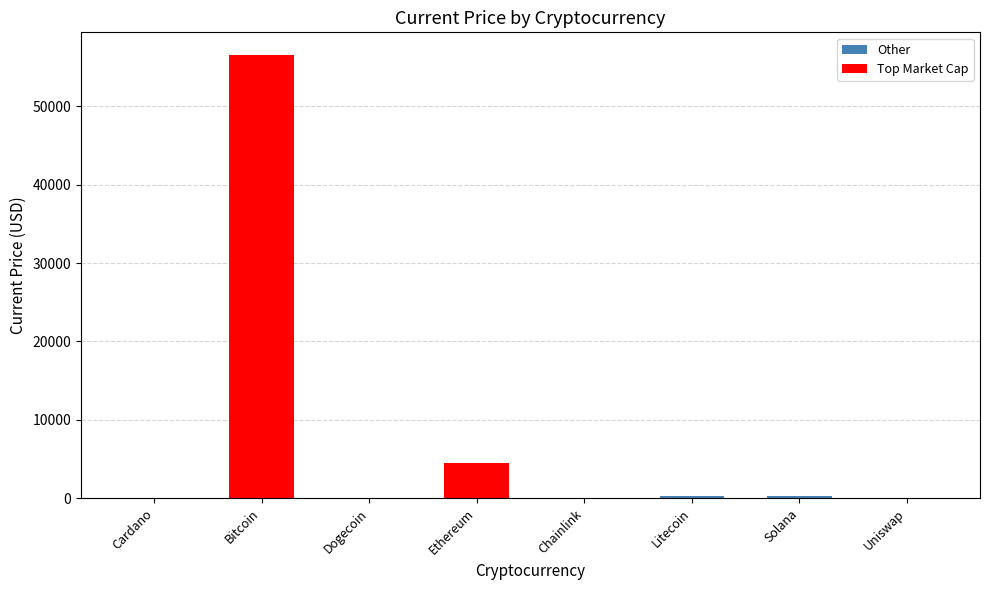

Rank the categories by value from highest to lowest.

Bitcoin, Ethereum, Solana, Litecoin, Chainlink, Uniswap, Cardano, Dogecoin